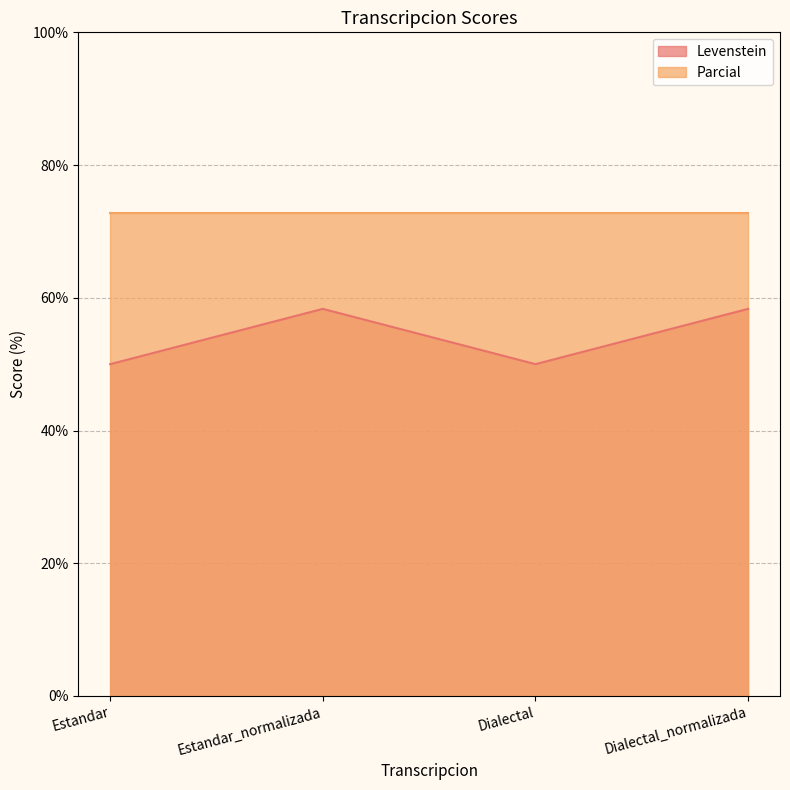

Read the value at Dialectal.

50.0